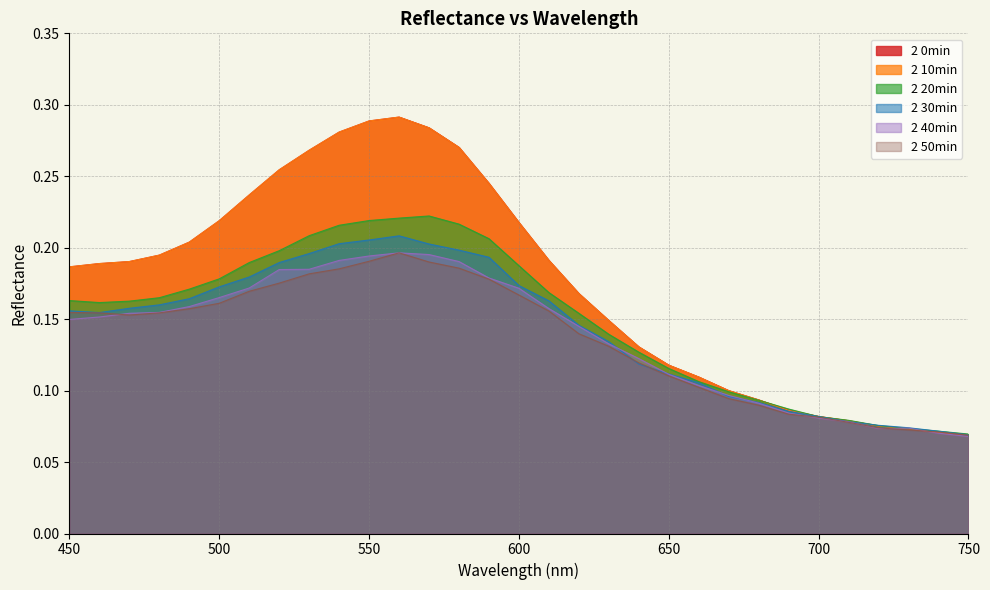

The 2 20min series shows 0.3 at 600. True or false?

False